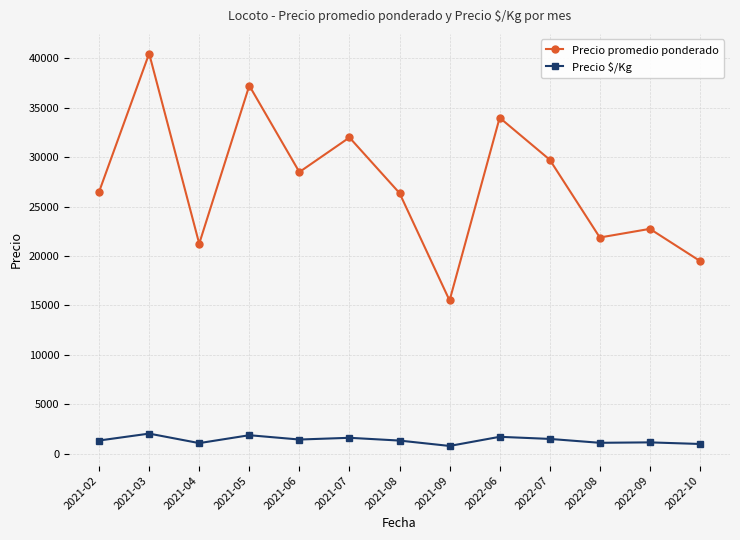

At which category does Precio $/Kg reach its first local valley?

2021-04